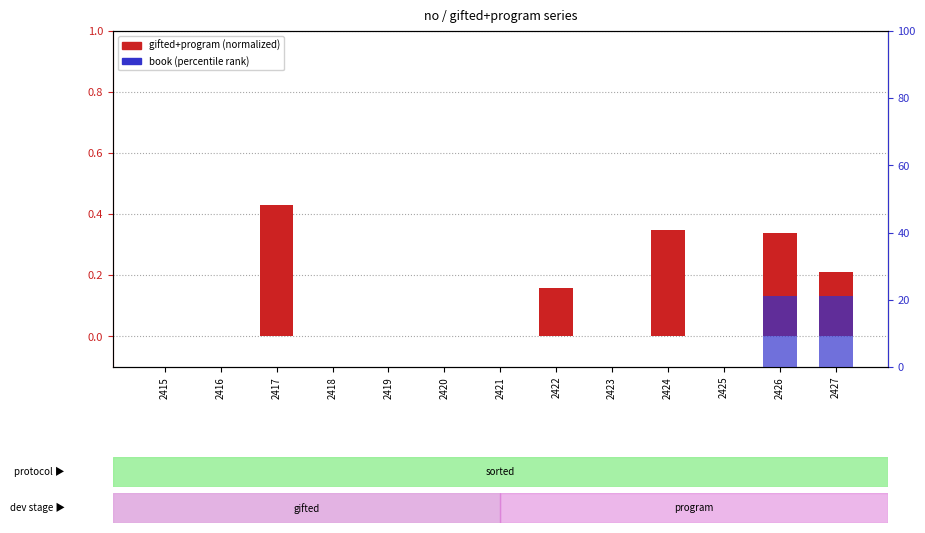

What is the value of the gifted+program (normalized) bar at the 10th from the left?

0.3